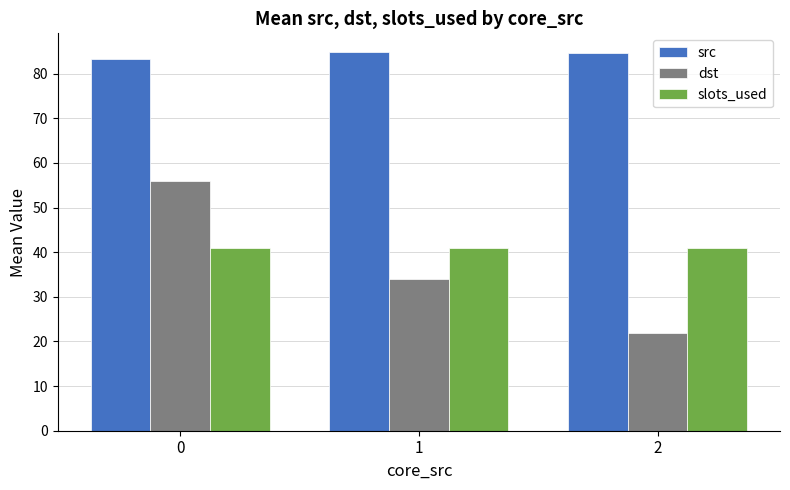

How many series are shown in this chart?

3